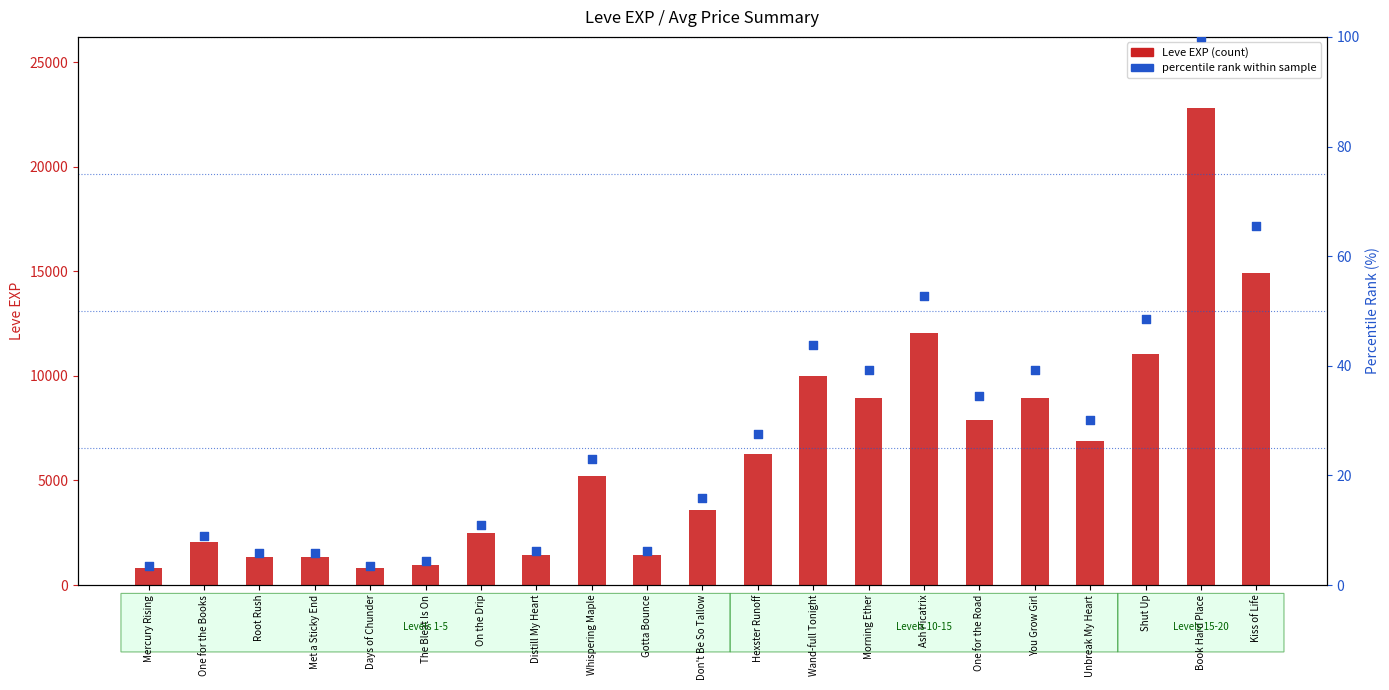

What is the total value across all series at Wand-full Tonight?

10033.8